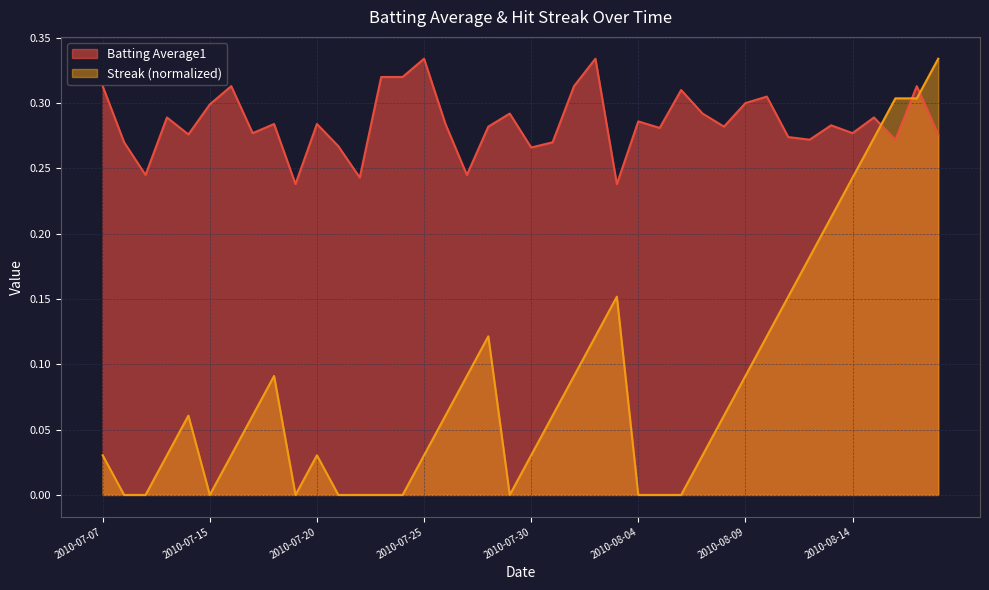

What is the difference between the maximum and second lowest values in the Streak series?

0.3